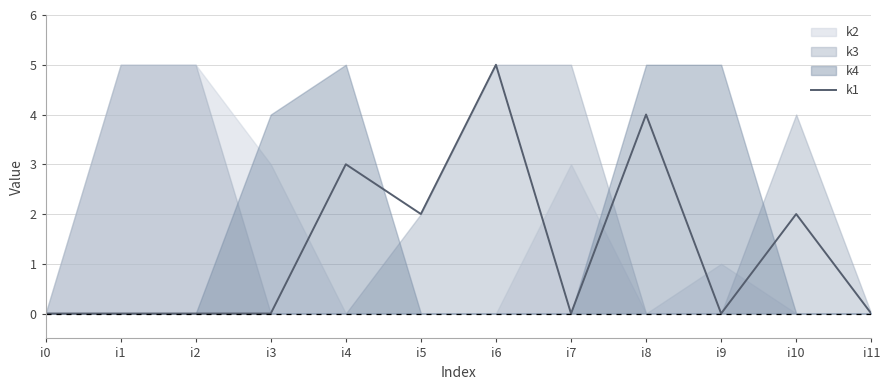

True or false: there are more than 2 points higher than both neighbors.

True